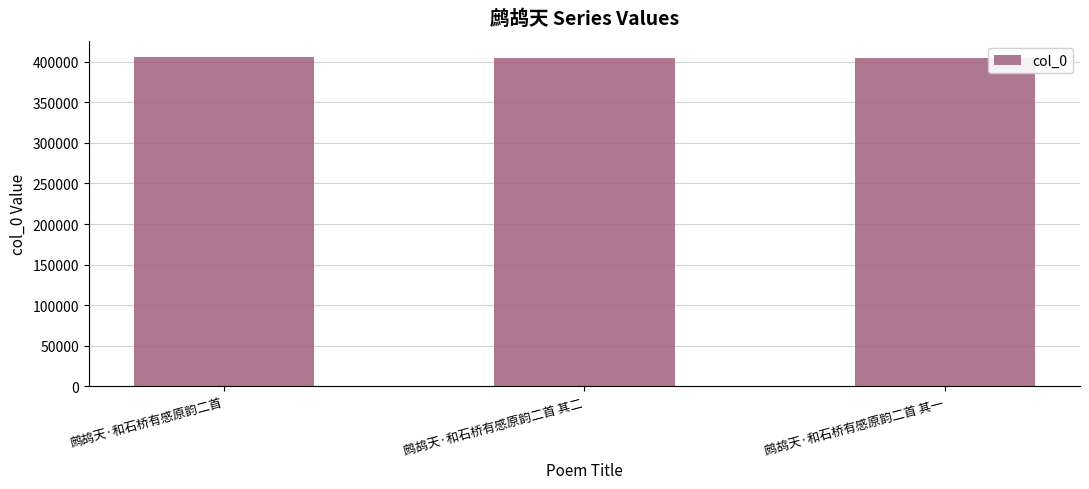

What is the sum of the values at 鹧鸪天·和石桥有感原韵二首 其二 and 鹧鸪天·和石桥有感原韵二首?

809672